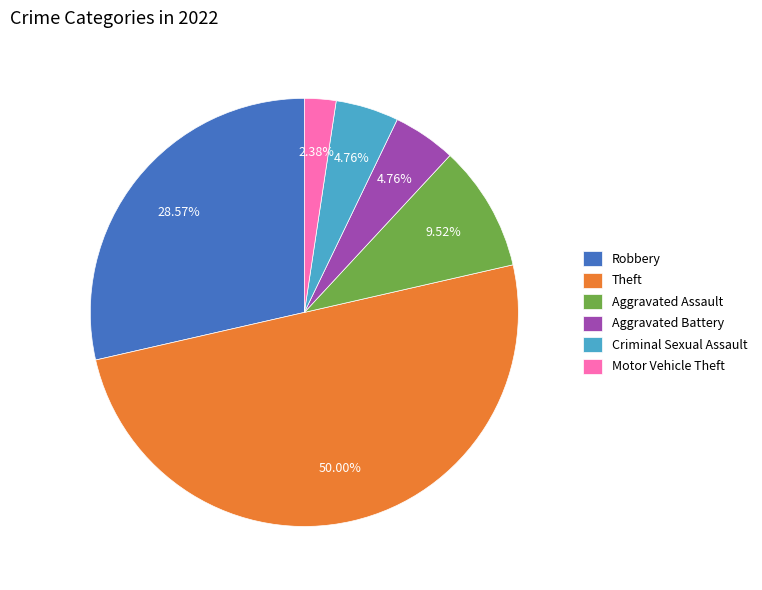

Is the sum of Theft and Aggravated Battery greater than half?

Yes